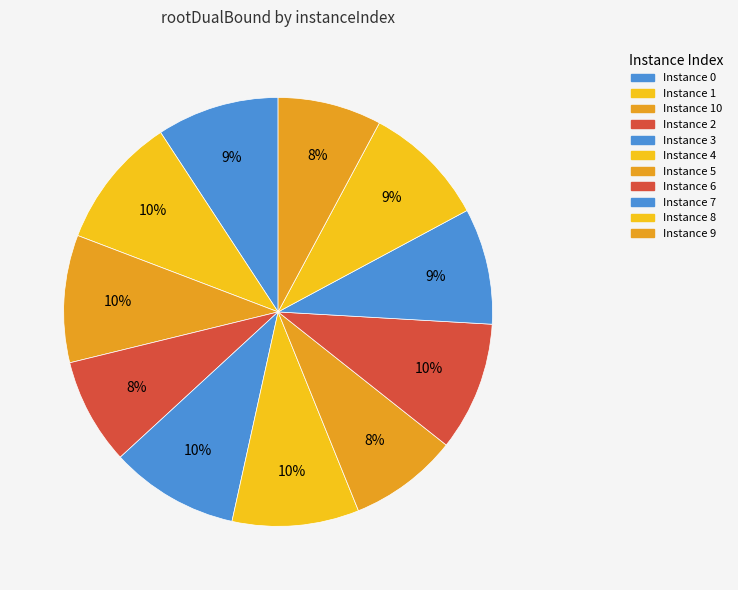

How many slices are in this pie chart?

11